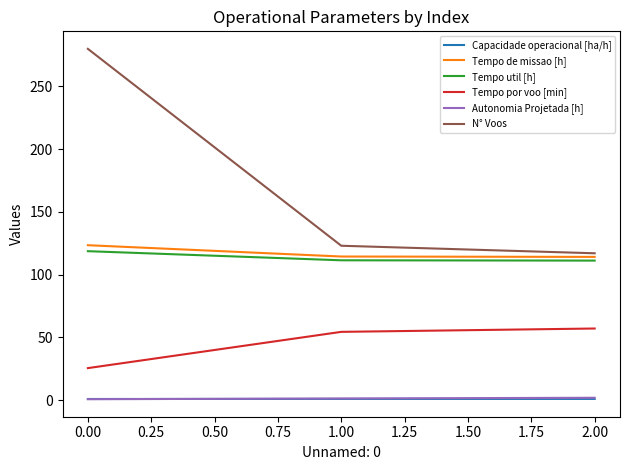

Is it true that Tempo util [h] equals 48.3 at 0.00?

False